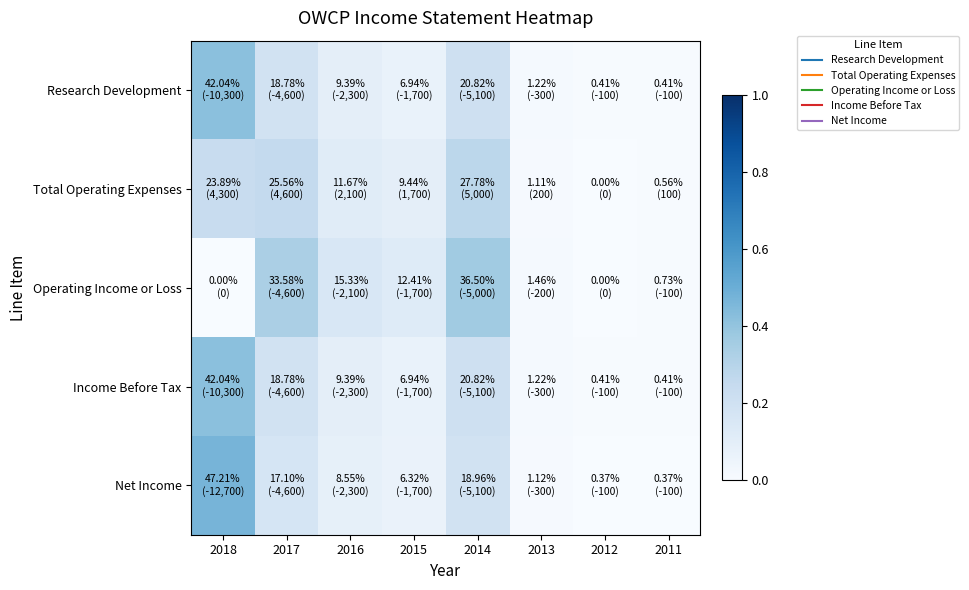

Reading left to right, what are all the values shown in this chart?

Research Development: 2018=0.4	2017=0.2	2016=0.1	2015=0.1	2014=0.2	2013=0.0	2012=0.0	2011=0.0
Total Operating Expenses: 2018=0.2	2017=0.3	2016=0.1	2015=0.1	2014=0.3	2013=0.0	2012=0.0	2011=0.0
Operating Income or Loss: 2018=0.0	2017=0.3	2016=0.2	2015=0.1	2014=0.4	2013=0.0	2012=0.0	2011=0.0
Income Before Tax: 2018=0.4	2017=0.2	2016=0.1	2015=0.1	2014=0.2	2013=0.0	2012=0.0	2011=0.0
Net Income: 2018=0.5	2017=0.2	2016=0.1	2015=0.1	2014=0.2	2013=0.0	2012=0.0	2011=0.0